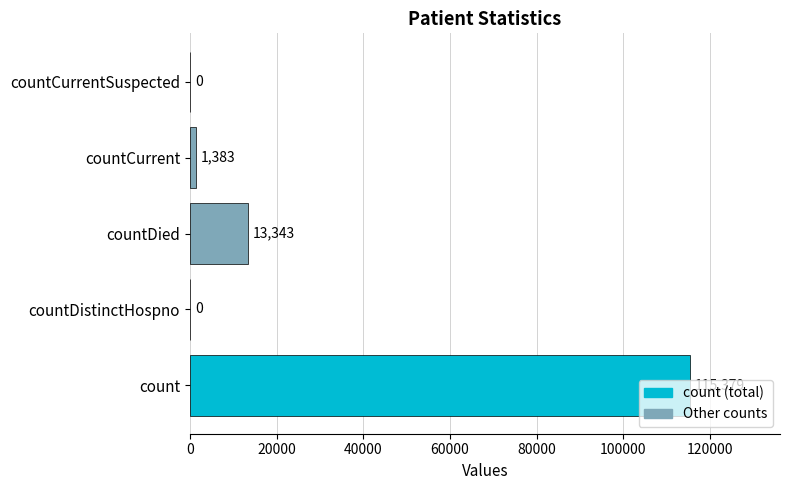

What is the sum of all values?

130105